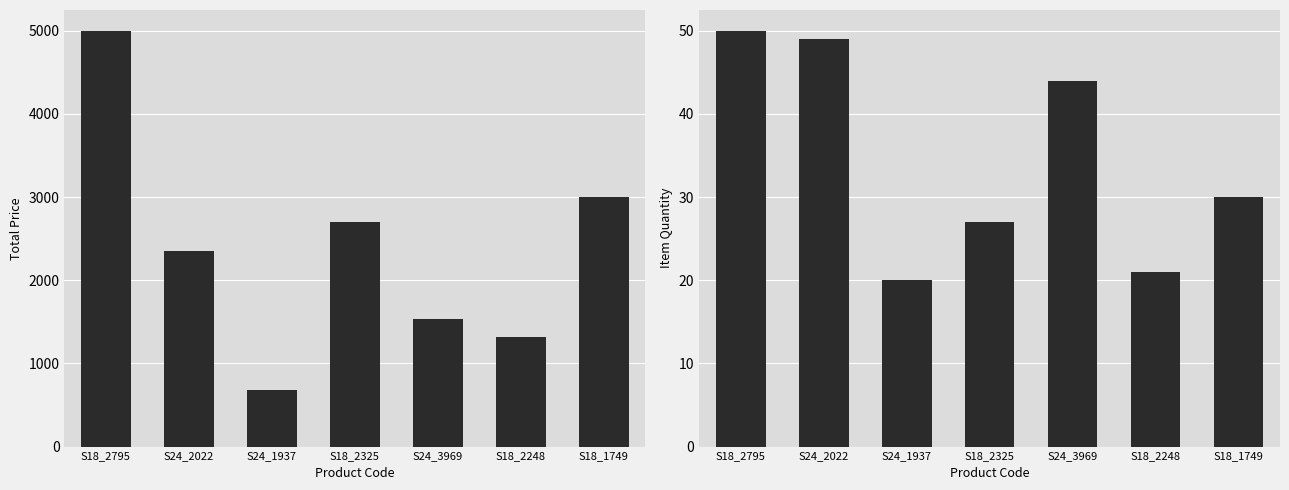

What is the sum of all TOTAL PRICE values?

16589.7